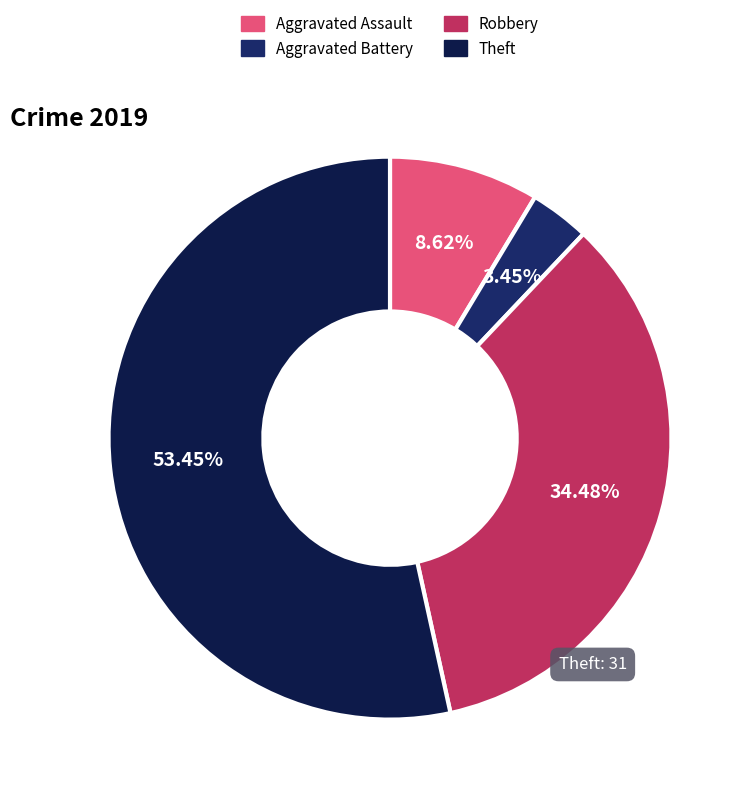

Is there any slice that represents more than half of the pie?

Yes